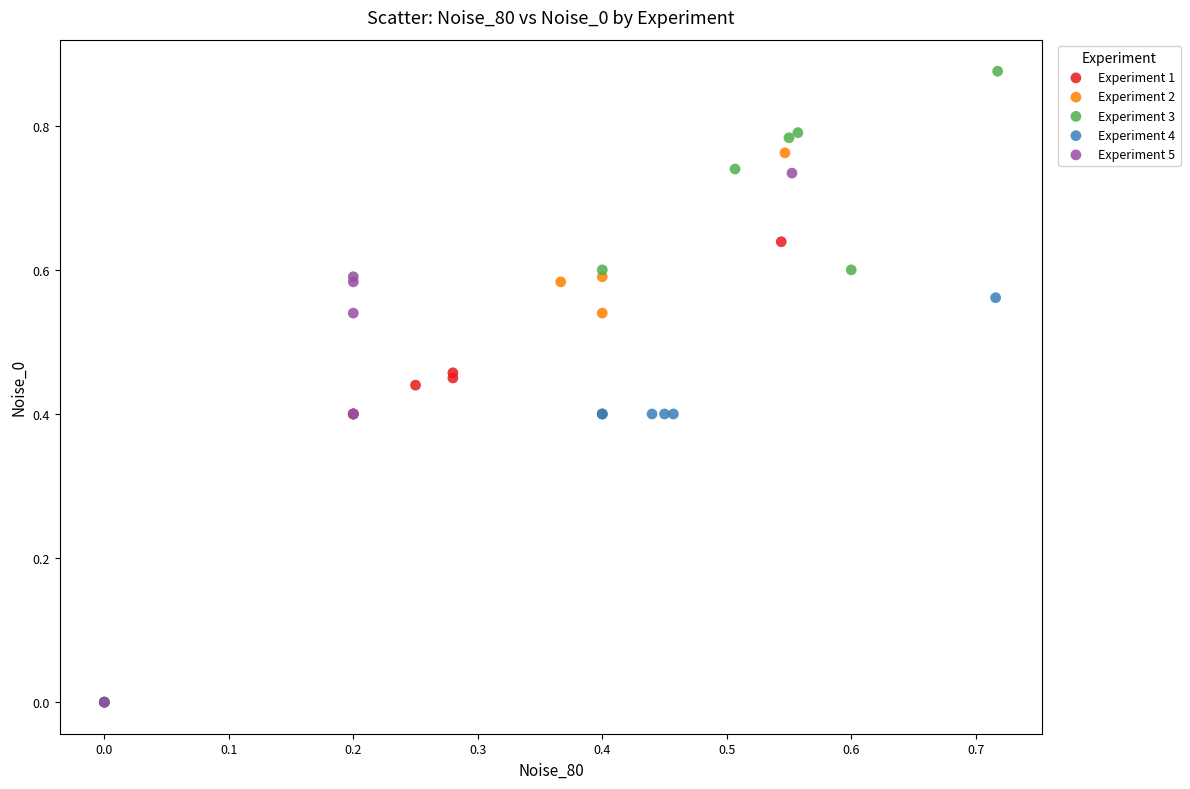

Which series has the widest spread of Y values?

Experiment 3